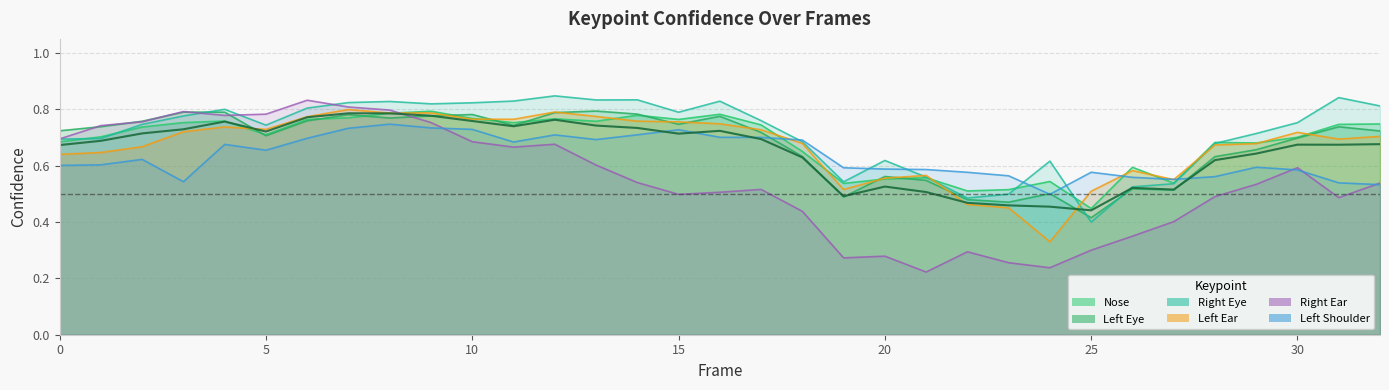

What is the sum of all a_left_ear_confidence values?

22.0